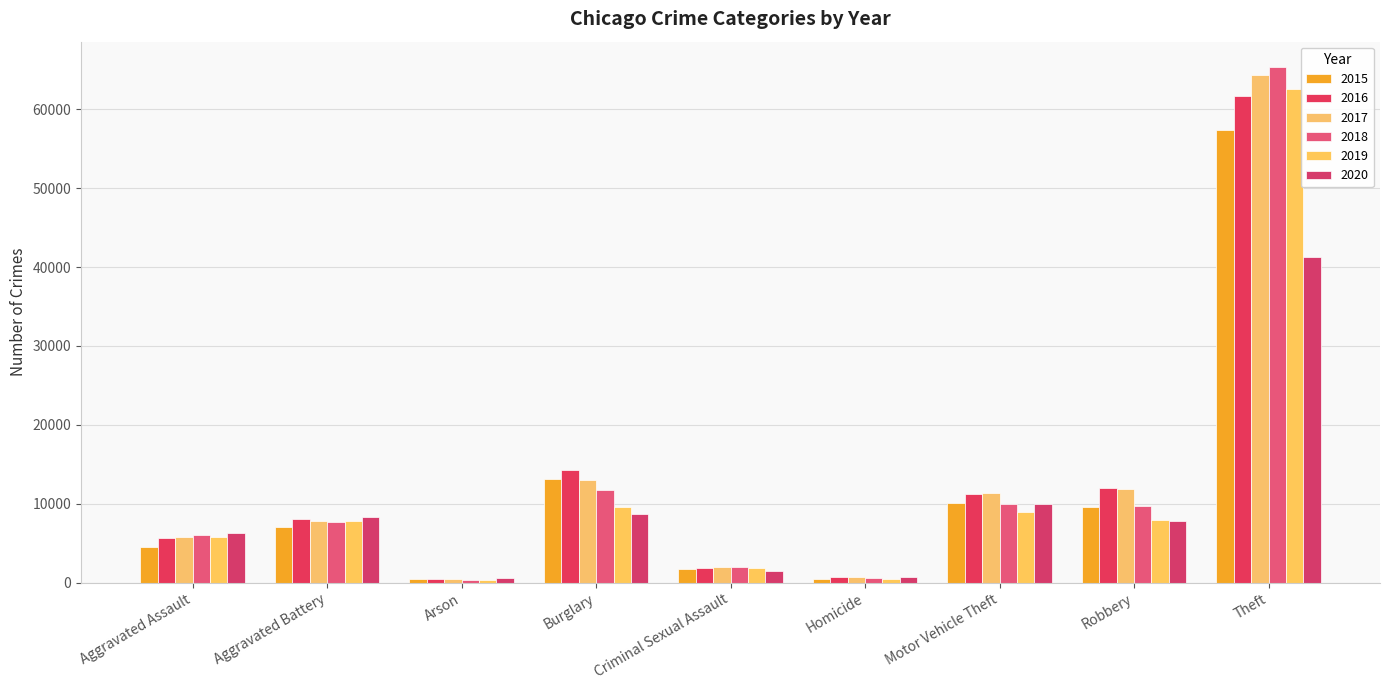

Is it true that 2016 equals 6852 at Robbery?

False